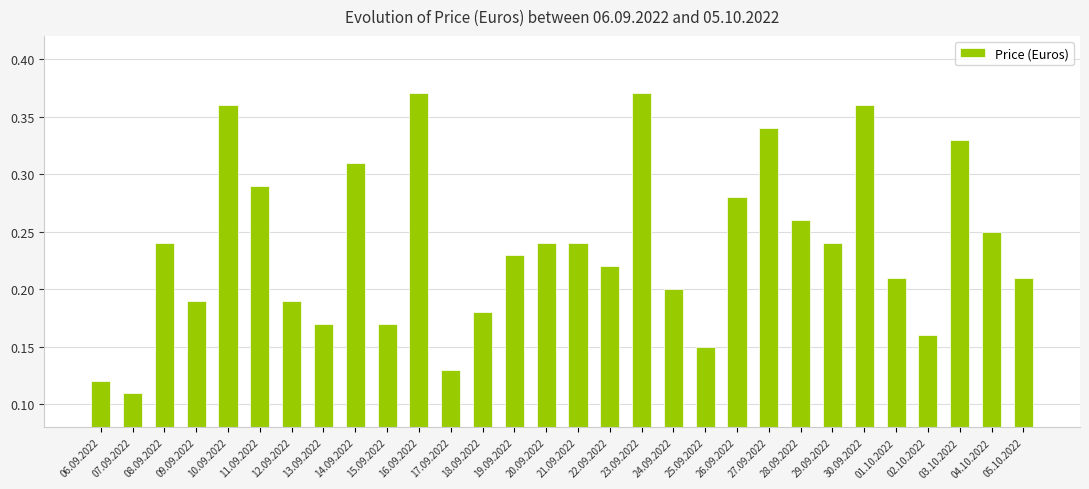

Is it true that the value at 18.09.2022 is 0.2?

True